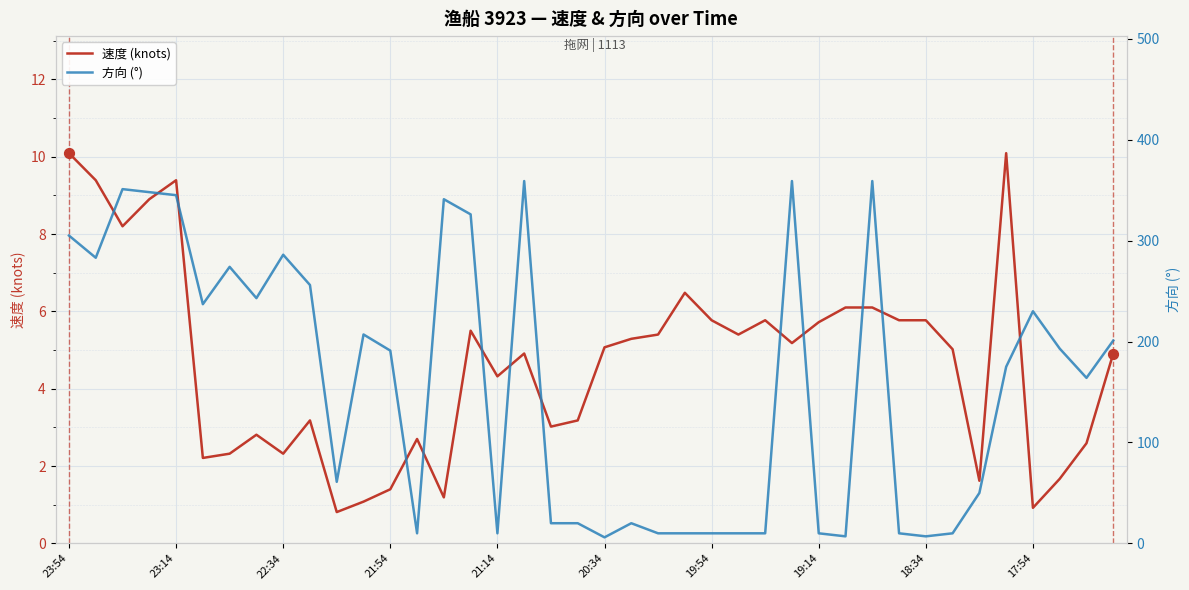

What are all the series names shown in the legend?

速度 (knots), 方向 (°)